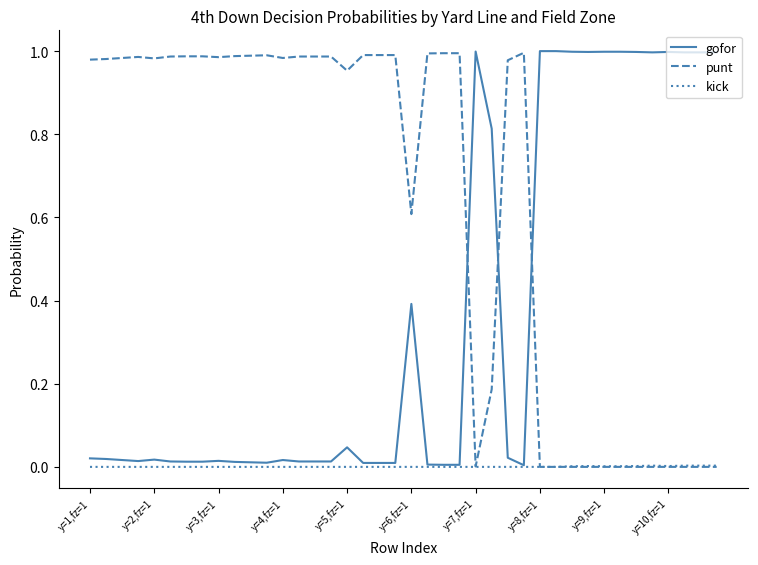

Which series has the largest total across all categories?

punt